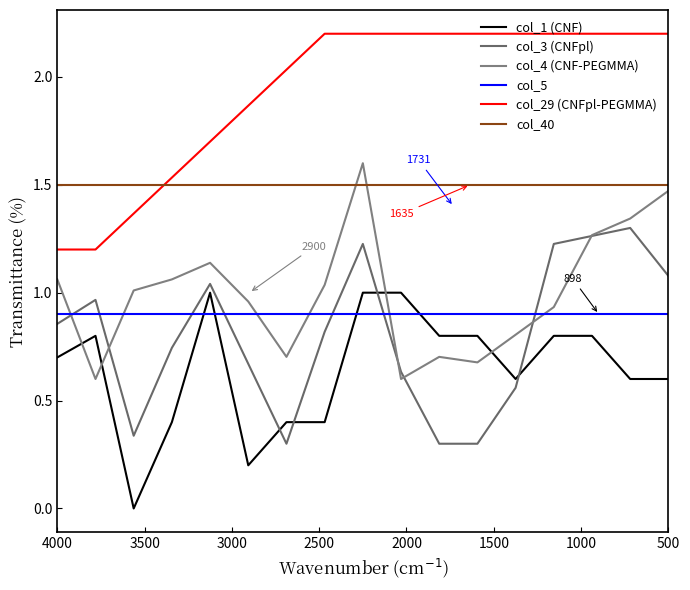

Is the value of col_29 (CNFpl-PEGMMA) at 15 greater than the value of col_4 (CNF-PEGMMA) at 8?

Yes